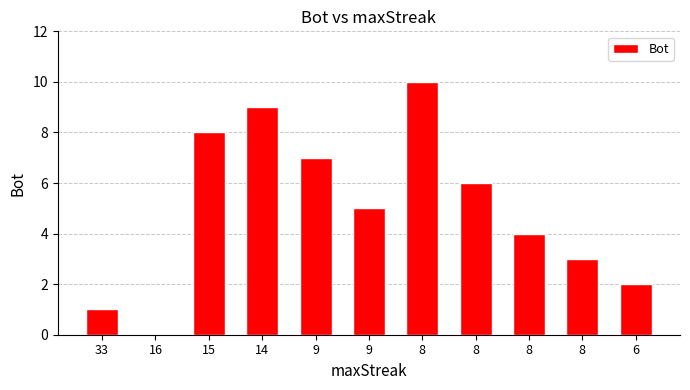

How many categories are shown in the chart?

11